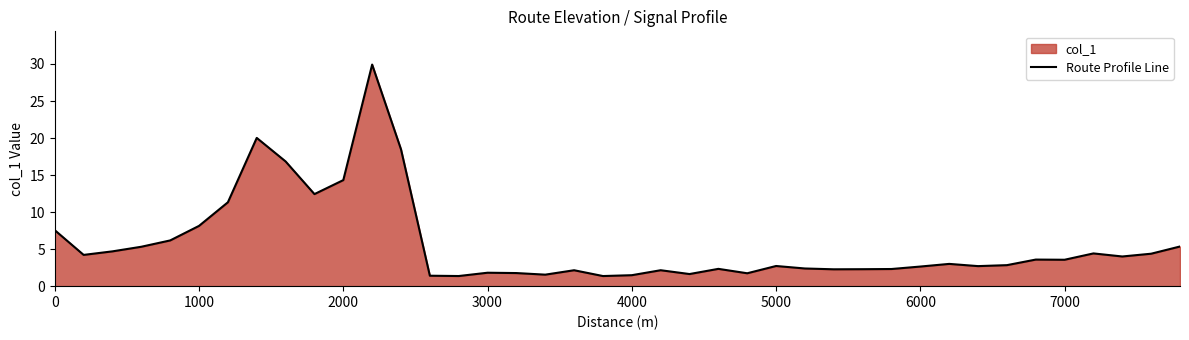

The chart shows a value of 4.2 at 6000. True or false?

False